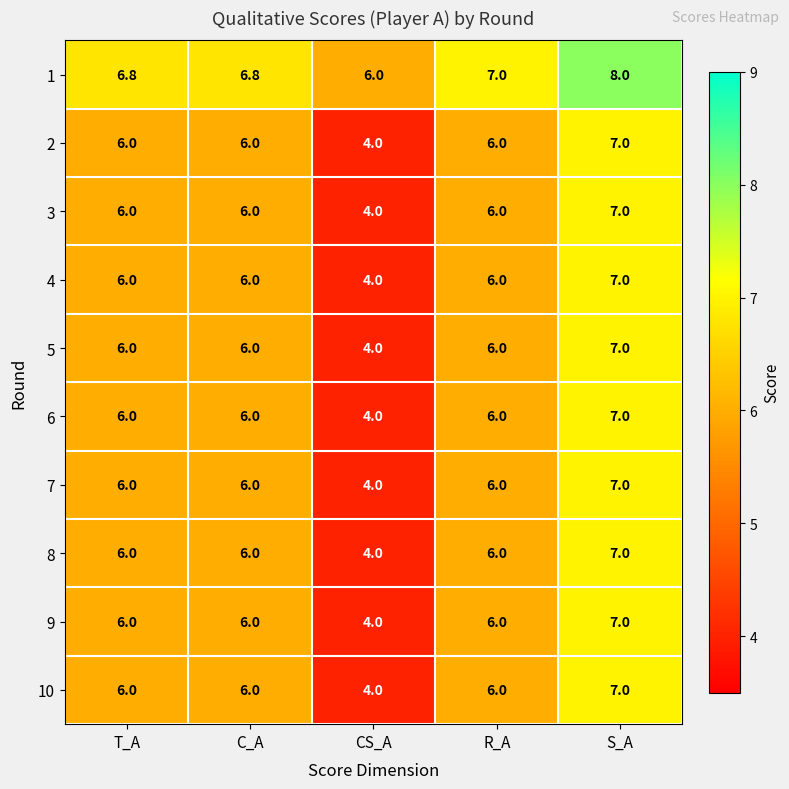

Count the number of categories in the chart.

5